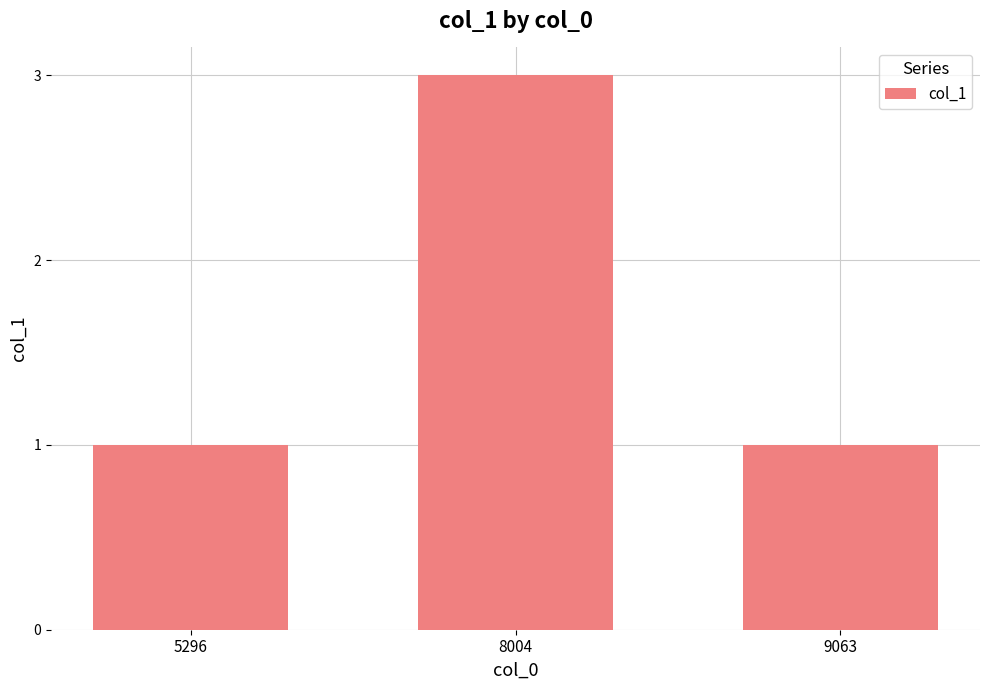

True or false: the data shows 1 at 5296.

True